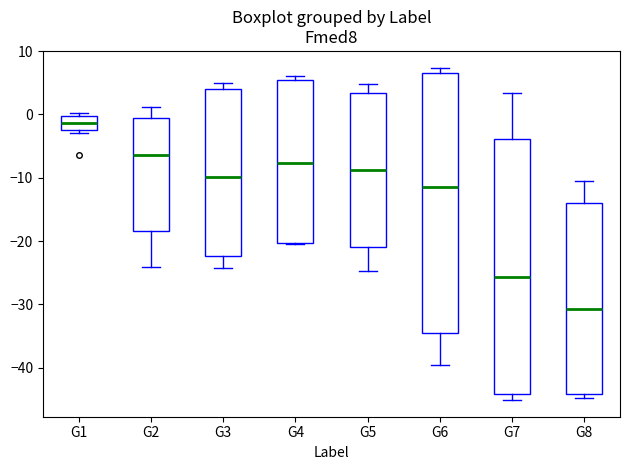

Reading left to right, read every box against the y-axis: the position of its median line, the range the box covers, and the ends of its whiskers. The values are not printed on the chart, so give them approximately, as read against the axis.

G1: median -1, box -2 to 0, whiskers -3 to 0 (just above the box's upper edge)
G2: median -6, box -18 to -1, whiskers -24 to 1
G3: median -10, box -22 to 4, whiskers -24 to 5
G4: median -8, box -20 to 6, whiskers -20 to 6 (just above the box's upper edge)
G5: median -9, box -21 to 3, whiskers -25 to 5
G6: median -11, box -35 to 7, whiskers -40 to 7 (just above the box's upper edge)
G7: median -26, box -44 to -4, whiskers -45 to 3
G8: median -31, box -44 to -14, whiskers -45 to -10